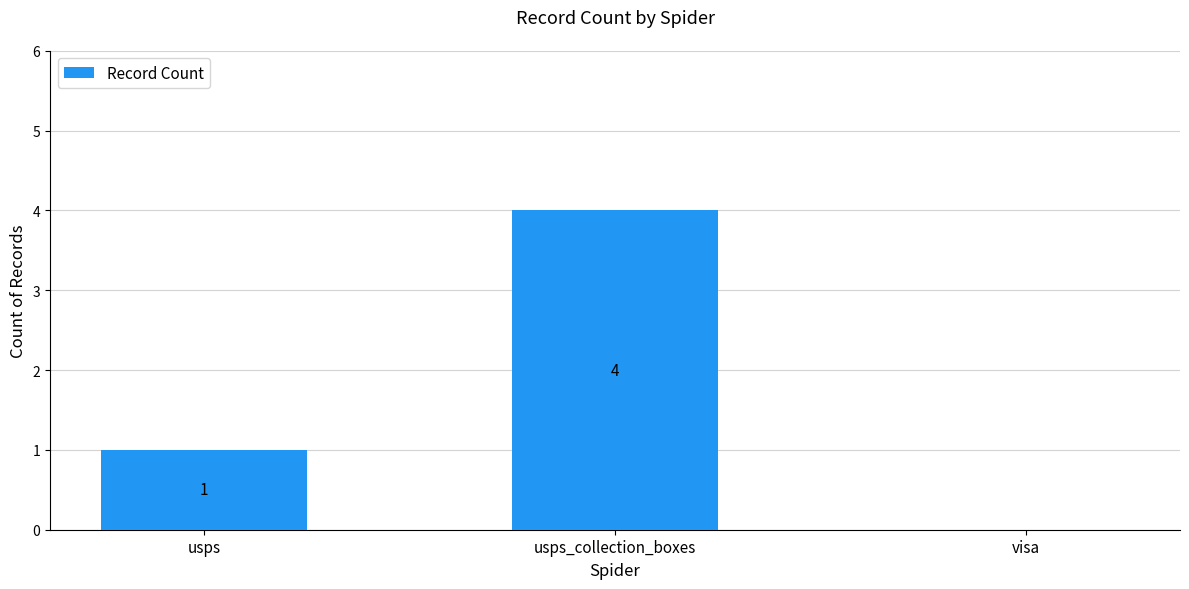

What is the average value?

2